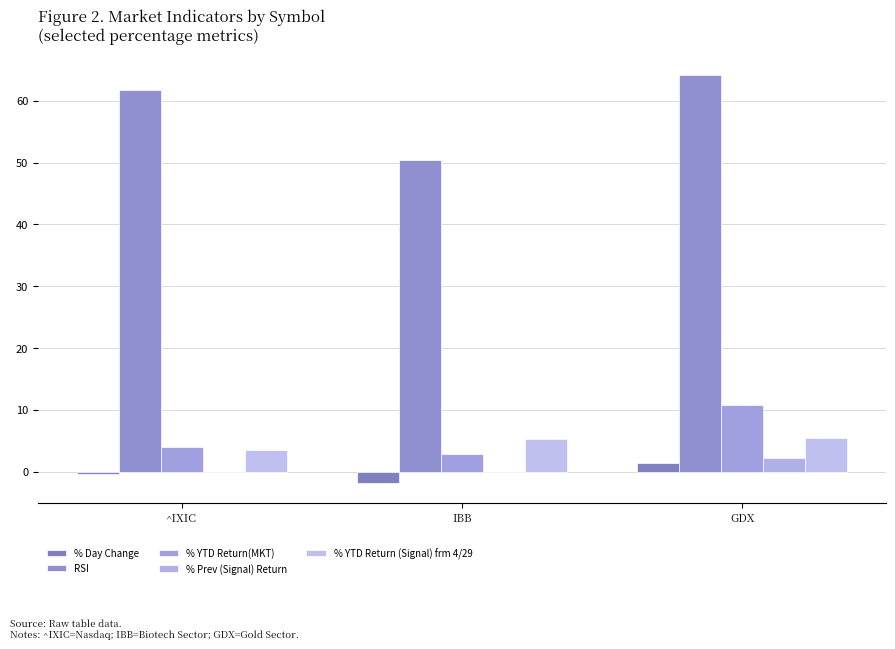

What position from the left is GDX?

3